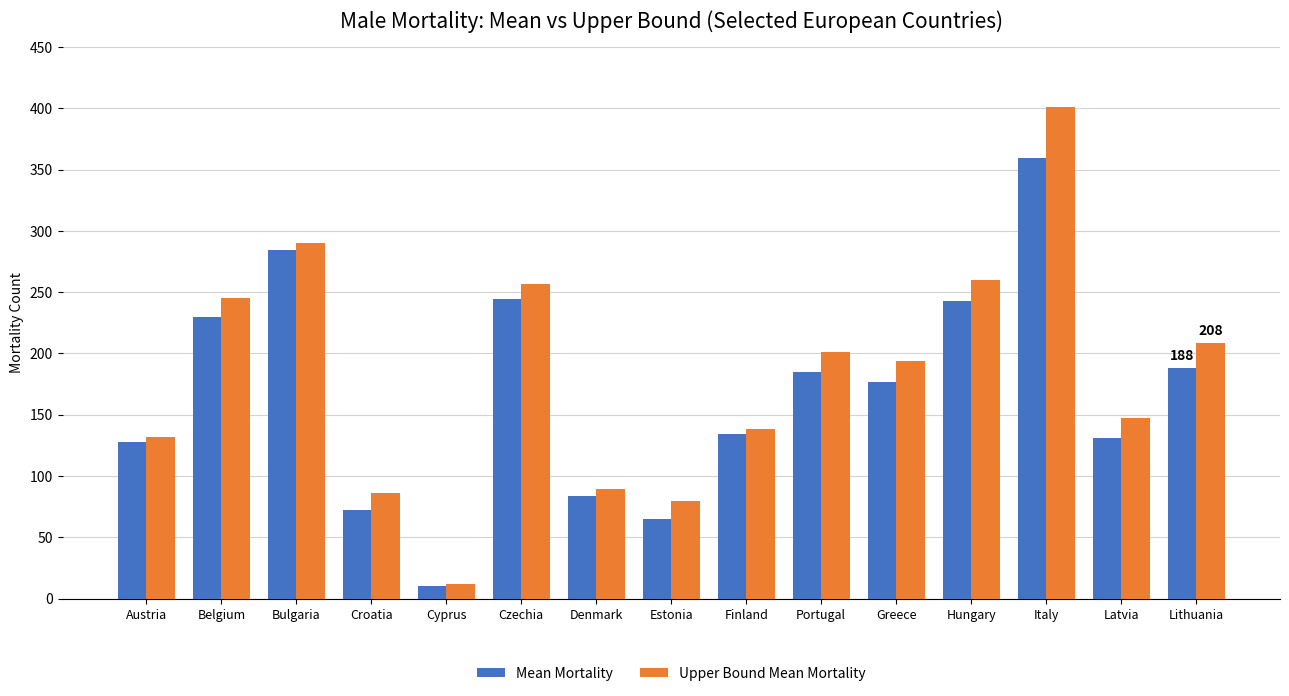

How many values in the Upper Bound Mean Mortality series exceed 193?

8